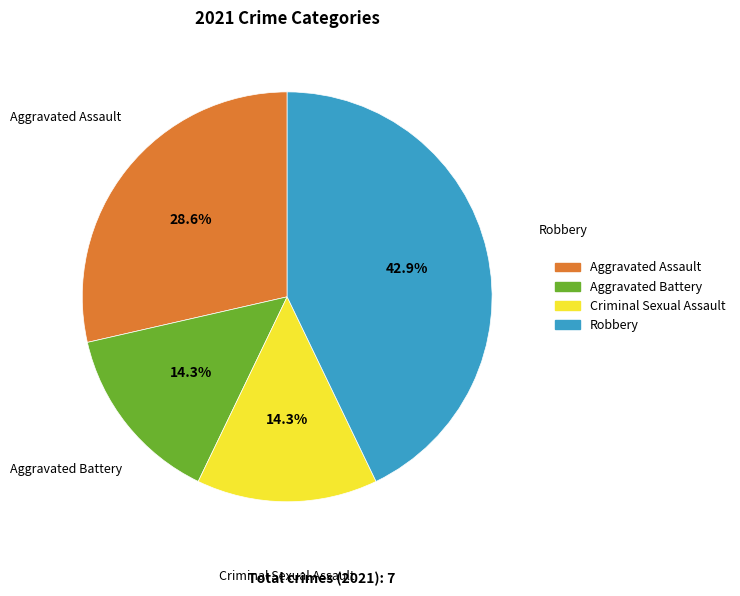

How many slices are in this pie chart?

4